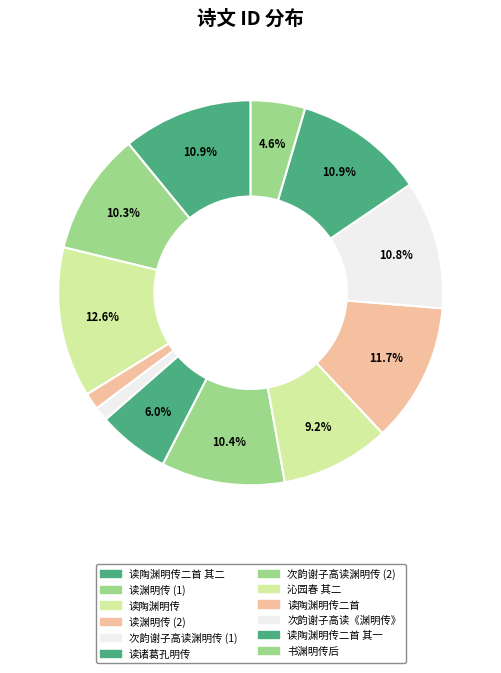

Count the number of slices in the pie.

12